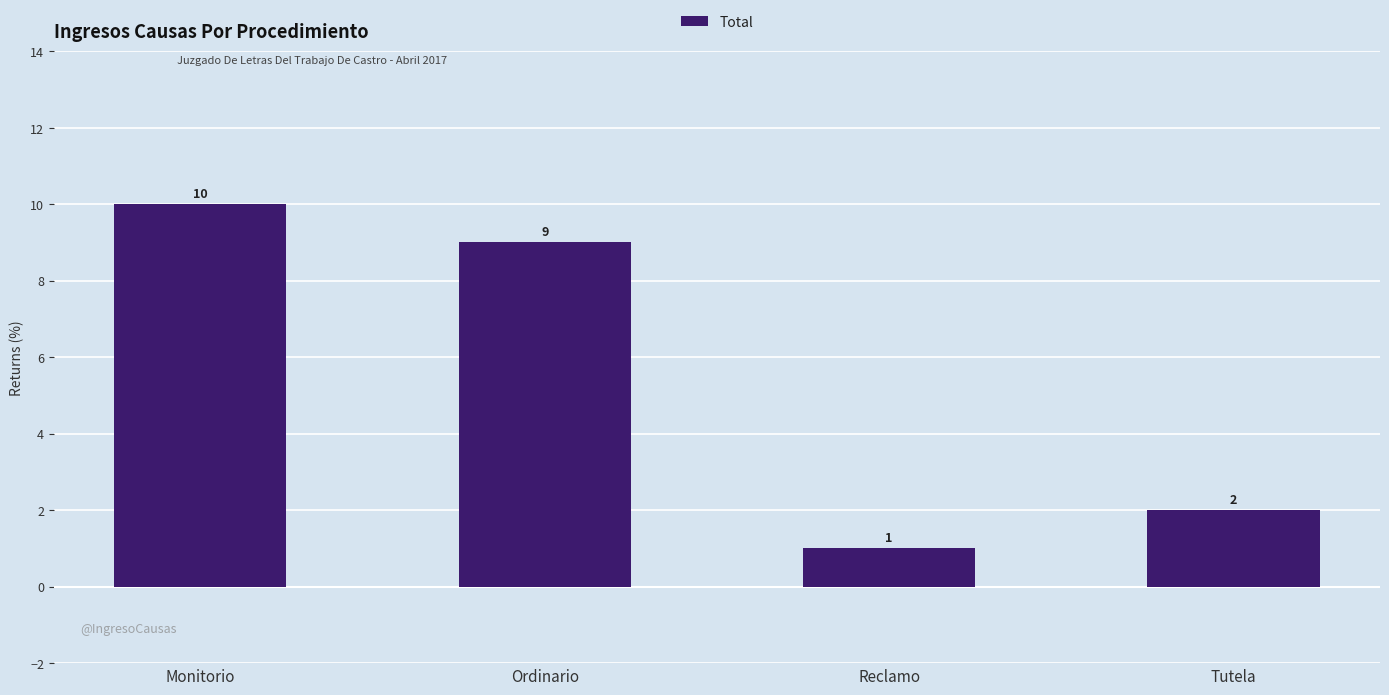

What is the difference between the second highest and second lowest values?

7